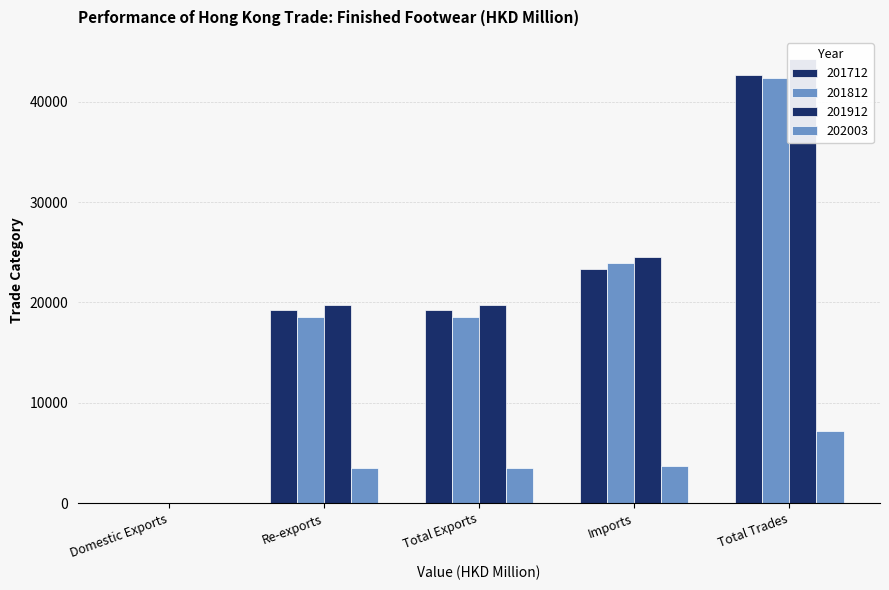

Count the number of data series in this chart.

4